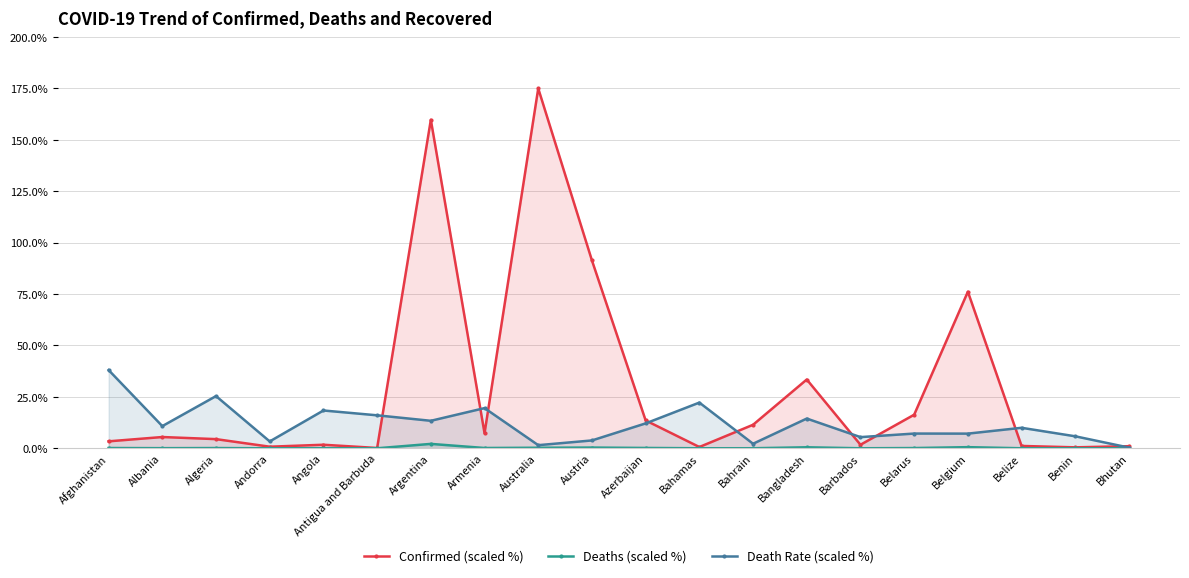

Which category has the highest value in the Deaths (scaled %) series?

Argentina